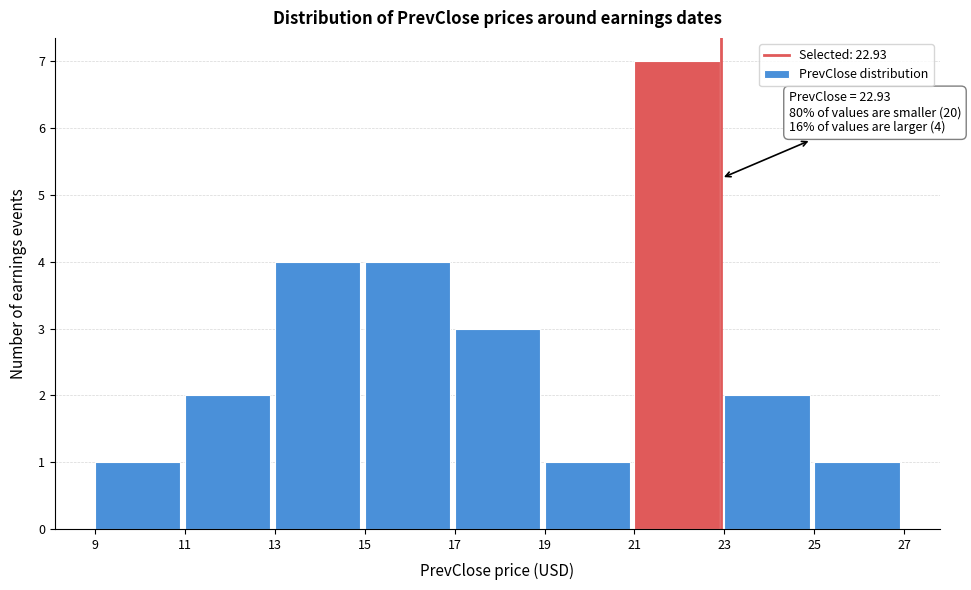

Which range on the x-axis has the tallest bar?

21 to 23